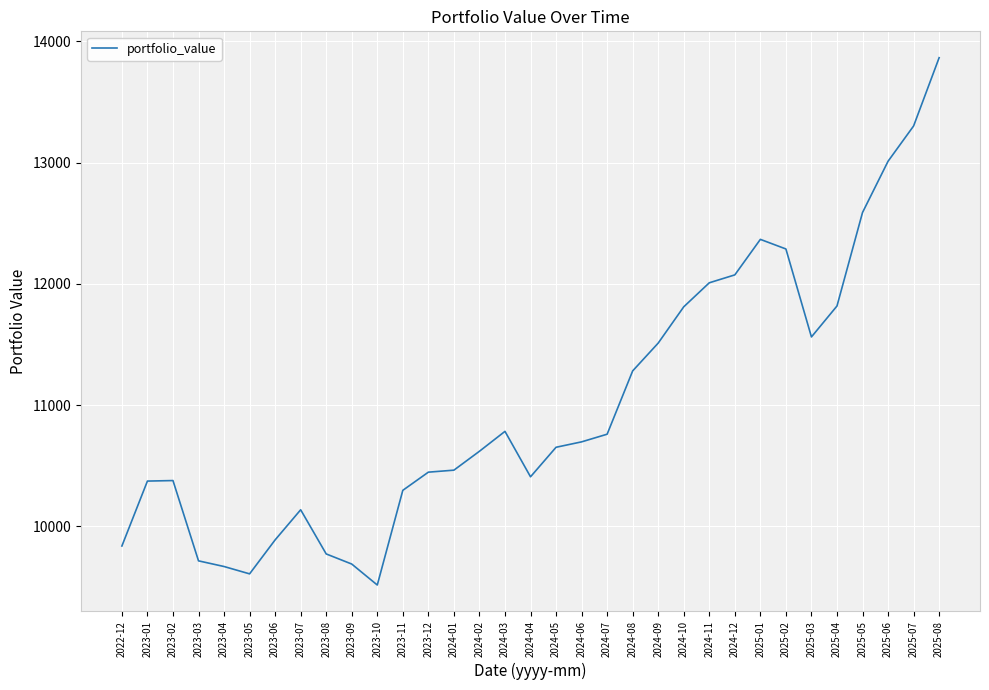

At which category does the chart reach its peak across all series?

2025-08